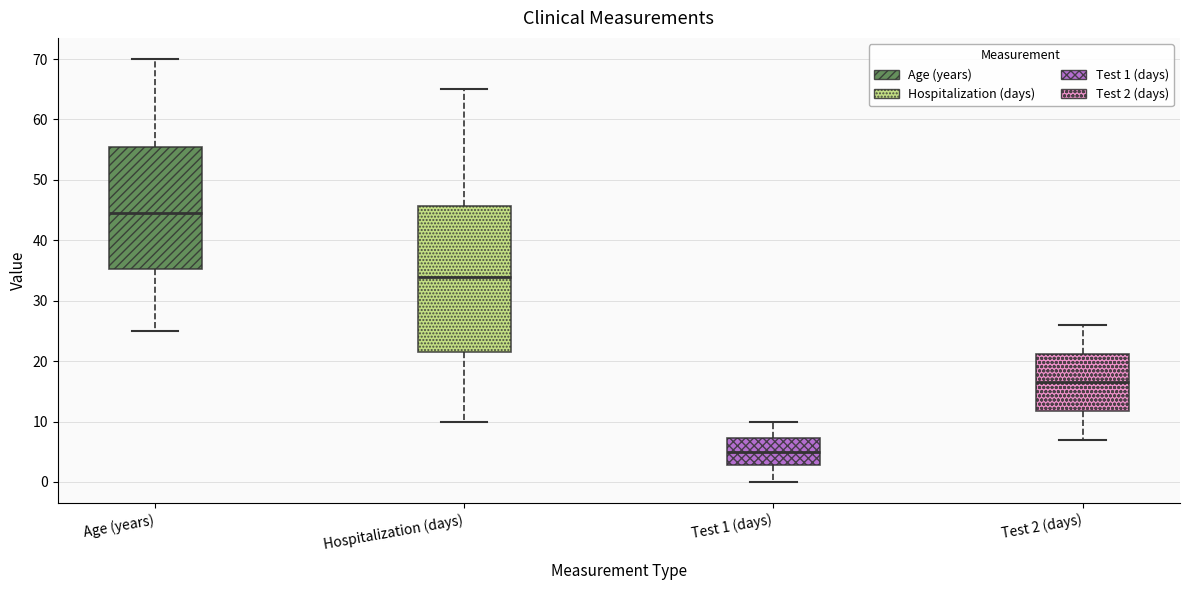

Reading left to right, transcribe this box plot: for each box, give where its median line is, the range the box spans, and where its two whiskers end, as read against the y-axis. The values are not printed on the chart, so give them approximately, as read against the axis.

Age (years): median 45, box 35 to 56, whiskers 25 to 70
Hospitalization (days): median 34, box 22 to 46, whiskers 10 to 65
Test 1 (days): median 5, box 3 to 7, whiskers 0 to 10
Test 2 (days): median 17, box 12 to 21, whiskers 7 to 26